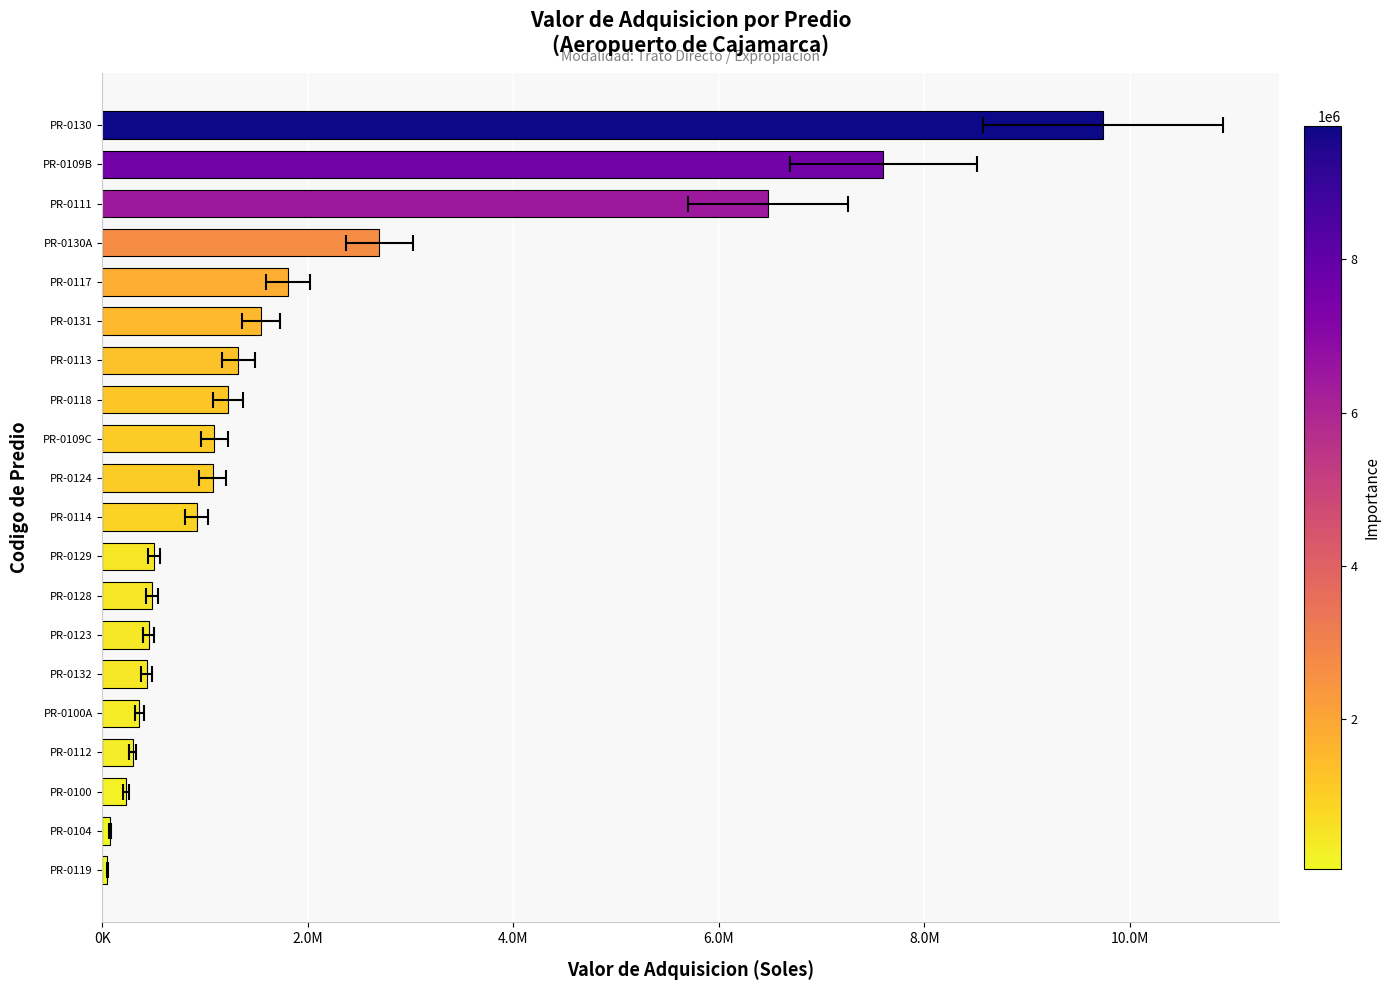

How many data points does each series have?

20